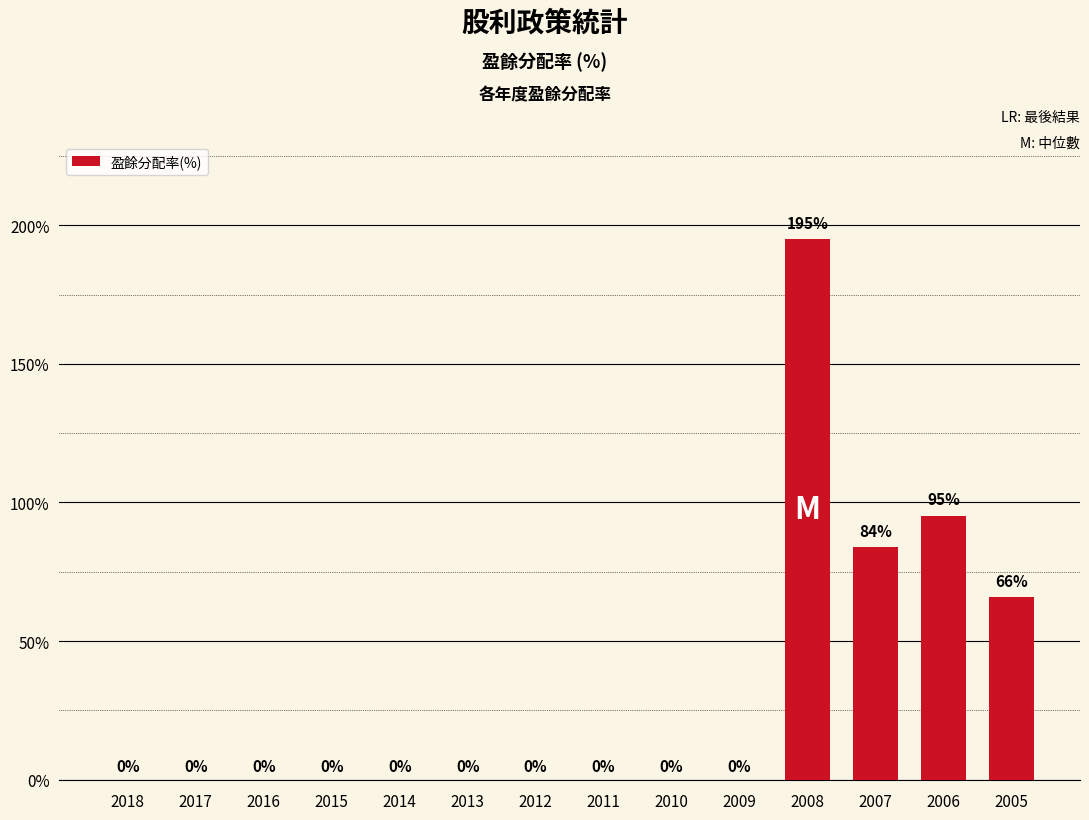

Which label corresponds to the largest value in the chart?

2008